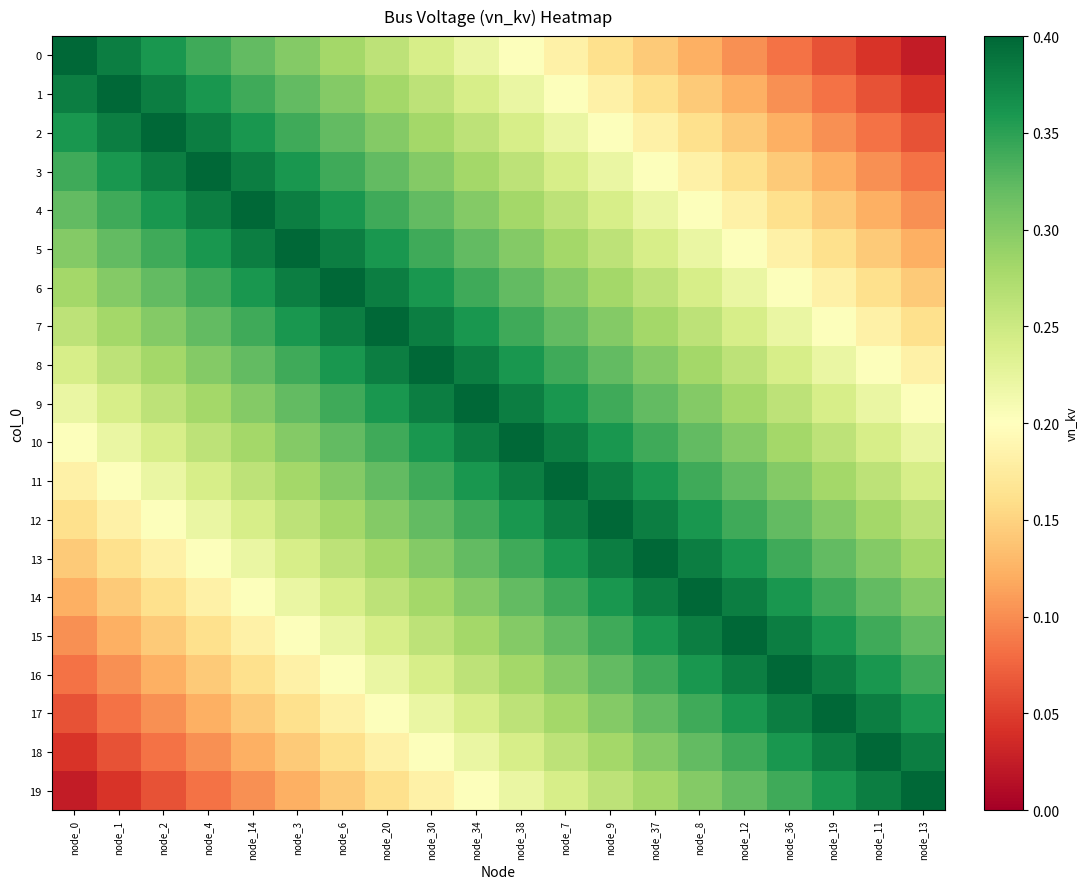

Reading left to right, what are all the values shown in this chart?

0: node_0=0.4	node_1=0.4	node_2=0.4	node_4=0.3	node_14=0.3	node_3=0.3	node_6=0.3	node_20=0.3	node_30=0.2	node_34=0.2	node_38=0.2	node_7=0.2	node_9=0.2	node_37=0.1	node_8=0.1	node_12=0.1	node_36=0.1	node_19=0.1	node_11=0.0	node_13=0.0
1: node_0=0.4	node_1=0.4	node_2=0.4	node_4=0.4	node_14=0.3	node_3=0.3	node_6=0.3	node_20=0.3	node_30=0.3	node_34=0.2	node_38=0.2	node_7=0.2	node_9=0.2	node_37=0.2	node_8=0.1	node_12=0.1	node_36=0.1	node_19=0.1	node_11=0.1	node_13=0.0
2: node_0=0.4	node_1=0.4	node_2=0.4	node_4=0.4	node_14=0.4	node_3=0.3	node_6=0.3	node_20=0.3	node_30=0.3	node_34=0.3	node_38=0.2	node_7=0.2	node_9=0.2	node_37=0.2	node_8=0.2	node_12=0.1	node_36=0.1	node_19=0.1	node_11=0.1	node_13=0.1
3: node_0=0.3	node_1=0.4	node_2=0.4	node_4=0.4	node_14=0.4	node_3=0.4	node_6=0.3	node_20=0.3	node_30=0.3	node_34=0.3	node_38=0.3	node_7=0.2	node_9=0.2	node_37=0.2	node_8=0.2	node_12=0.2	node_36=0.1	node_19=0.1	node_11=0.1	node_13=0.1
4: node_0=0.3	node_1=0.3	node_2=0.4	node_4=0.4	node_14=0.4	node_3=0.4	node_6=0.4	node_20=0.3	node_30=0.3	node_34=0.3	node_38=0.3	node_7=0.3	node_9=0.2	node_37=0.2	node_8=0.2	node_12=0.2	node_36=0.2	node_19=0.1	node_11=0.1	node_13=0.1
5: node_0=0.3	node_1=0.3	node_2=0.3	node_4=0.4	node_14=0.4	node_3=0.4	node_6=0.4	node_20=0.4	node_30=0.3	node_34=0.3	node_38=0.3	node_7=0.3	node_9=0.3	node_37=0.2	node_8=0.2	node_12=0.2	node_36=0.2	node_19=0.2	node_11=0.1	node_13=0.1
6: node_0=0.3	node_1=0.3	node_2=0.3	node_4=0.3	node_14=0.4	node_3=0.4	node_6=0.4	node_20=0.4	node_30=0.4	node_34=0.3	node_38=0.3	node_7=0.3	node_9=0.3	node_37=0.3	node_8=0.2	node_12=0.2	node_36=0.2	node_19=0.2	node_11=0.2	node_13=0.1
7: node_0=0.3	node_1=0.3	node_2=0.3	node_4=0.3	node_14=0.3	node_3=0.4	node_6=0.4	node_20=0.4	node_30=0.4	node_34=0.4	node_38=0.3	node_7=0.3	node_9=0.3	node_37=0.3	node_8=0.3	node_12=0.2	node_36=0.2	node_19=0.2	node_11=0.2	node_13=0.2
8: node_0=0.2	node_1=0.3	node_2=0.3	node_4=0.3	node_14=0.3	node_3=0.3	node_6=0.4	node_20=0.4	node_30=0.4	node_34=0.4	node_38=0.4	node_7=0.3	node_9=0.3	node_37=0.3	node_8=0.3	node_12=0.3	node_36=0.2	node_19=0.2	node_11=0.2	node_13=0.2
9: node_0=0.2	node_1=0.2	node_2=0.3	node_4=0.3	node_14=0.3	node_3=0.3	node_6=0.3	node_20=0.4	node_30=0.4	node_34=0.4	node_38=0.4	node_7=0.4	node_9=0.3	node_37=0.3	node_8=0.3	node_12=0.3	node_36=0.3	node_19=0.2	node_11=0.2	node_13=0.2
10: node_0=0.2	node_1=0.2	node_2=0.2	node_4=0.3	node_14=0.3	node_3=0.3	node_6=0.3	node_20=0.3	node_30=0.4	node_34=0.4	node_38=0.4	node_7=0.4	node_9=0.4	node_37=0.3	node_8=0.3	node_12=0.3	node_36=0.3	node_19=0.3	node_11=0.2	node_13=0.2
11: node_0=0.2	node_1=0.2	node_2=0.2	node_4=0.2	node_14=0.3	node_3=0.3	node_6=0.3	node_20=0.3	node_30=0.3	node_34=0.4	node_38=0.4	node_7=0.4	node_9=0.4	node_37=0.4	node_8=0.3	node_12=0.3	node_36=0.3	node_19=0.3	node_11=0.3	node_13=0.2
12: node_0=0.2	node_1=0.2	node_2=0.2	node_4=0.2	node_14=0.2	node_3=0.3	node_6=0.3	node_20=0.3	node_30=0.3	node_34=0.3	node_38=0.4	node_7=0.4	node_9=0.4	node_37=0.4	node_8=0.4	node_12=0.3	node_36=0.3	node_19=0.3	node_11=0.3	node_13=0.3
13: node_0=0.1	node_1=0.2	node_2=0.2	node_4=0.2	node_14=0.2	node_3=0.2	node_6=0.3	node_20=0.3	node_30=0.3	node_34=0.3	node_38=0.3	node_7=0.4	node_9=0.4	node_37=0.4	node_8=0.4	node_12=0.4	node_36=0.3	node_19=0.3	node_11=0.3	node_13=0.3
14: node_0=0.1	node_1=0.1	node_2=0.2	node_4=0.2	node_14=0.2	node_3=0.2	node_6=0.2	node_20=0.3	node_30=0.3	node_34=0.3	node_38=0.3	node_7=0.3	node_9=0.4	node_37=0.4	node_8=0.4	node_12=0.4	node_36=0.4	node_19=0.3	node_11=0.3	node_13=0.3
15: node_0=0.1	node_1=0.1	node_2=0.1	node_4=0.2	node_14=0.2	node_3=0.2	node_6=0.2	node_20=0.2	node_30=0.3	node_34=0.3	node_38=0.3	node_7=0.3	node_9=0.3	node_37=0.4	node_8=0.4	node_12=0.4	node_36=0.4	node_19=0.4	node_11=0.3	node_13=0.3
16: node_0=0.1	node_1=0.1	node_2=0.1	node_4=0.1	node_14=0.2	node_3=0.2	node_6=0.2	node_20=0.2	node_30=0.2	node_34=0.3	node_38=0.3	node_7=0.3	node_9=0.3	node_37=0.3	node_8=0.4	node_12=0.4	node_36=0.4	node_19=0.4	node_11=0.4	node_13=0.3
17: node_0=0.1	node_1=0.1	node_2=0.1	node_4=0.1	node_14=0.1	node_3=0.2	node_6=0.2	node_20=0.2	node_30=0.2	node_34=0.2	node_38=0.3	node_7=0.3	node_9=0.3	node_37=0.3	node_8=0.3	node_12=0.4	node_36=0.4	node_19=0.4	node_11=0.4	node_13=0.4
18: node_0=0.0	node_1=0.1	node_2=0.1	node_4=0.1	node_14=0.1	node_3=0.1	node_6=0.2	node_20=0.2	node_30=0.2	node_34=0.2	node_38=0.2	node_7=0.3	node_9=0.3	node_37=0.3	node_8=0.3	node_12=0.3	node_36=0.4	node_19=0.4	node_11=0.4	node_13=0.4
19: node_0=0.0	node_1=0.0	node_2=0.1	node_4=0.1	node_14=0.1	node_3=0.1	node_6=0.1	node_20=0.2	node_30=0.2	node_34=0.2	node_38=0.2	node_7=0.2	node_9=0.3	node_37=0.3	node_8=0.3	node_12=0.3	node_36=0.3	node_19=0.4	node_11=0.4	node_13=0.4